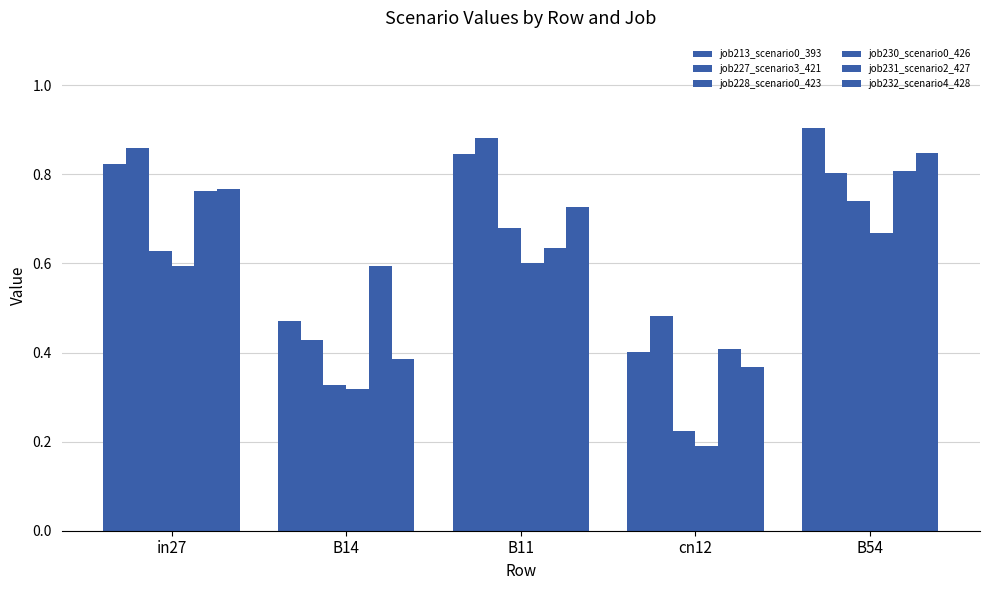

What value does the job230_scenario0_426 series have at cn12?

0.2